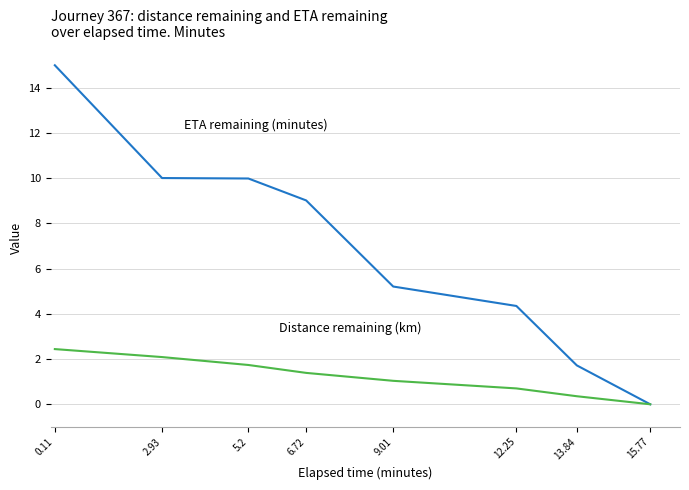

What is the maximum value shown in the chart?

15.0